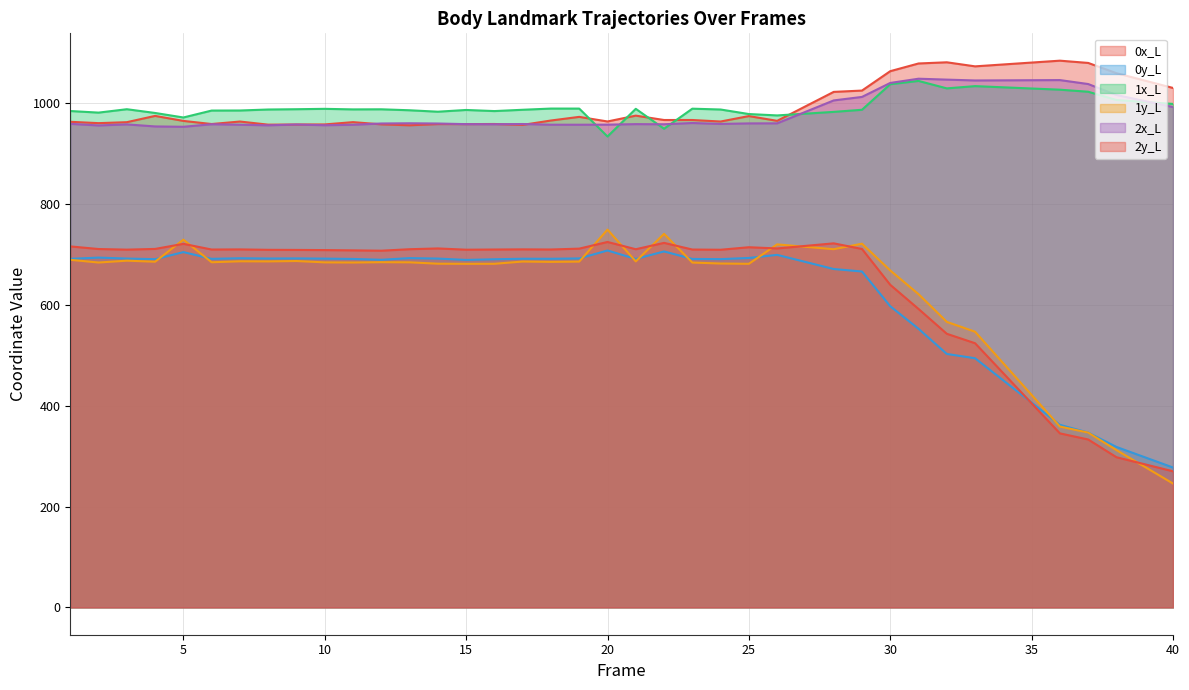

What is the difference between the 0x_L values at 32 and 38?

21.6